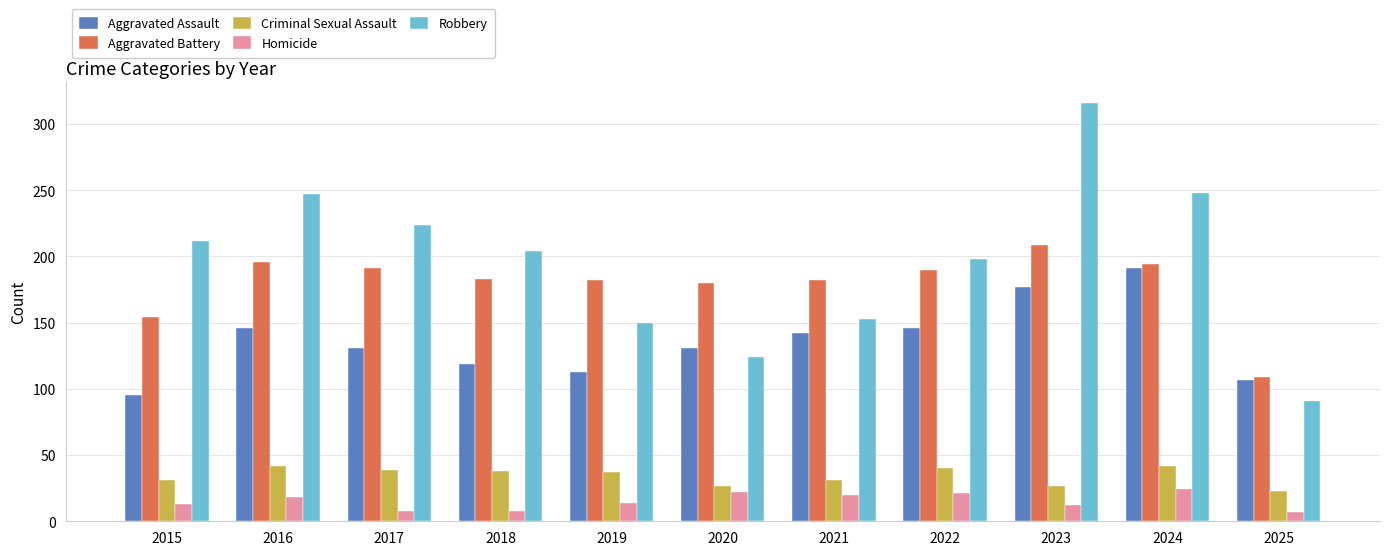

How many series are shown in this chart?

5